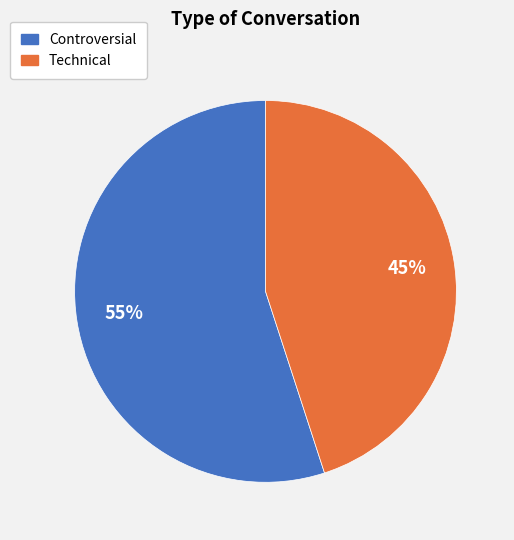

The Controversial slice represents 67% of the pie. True or false?

False